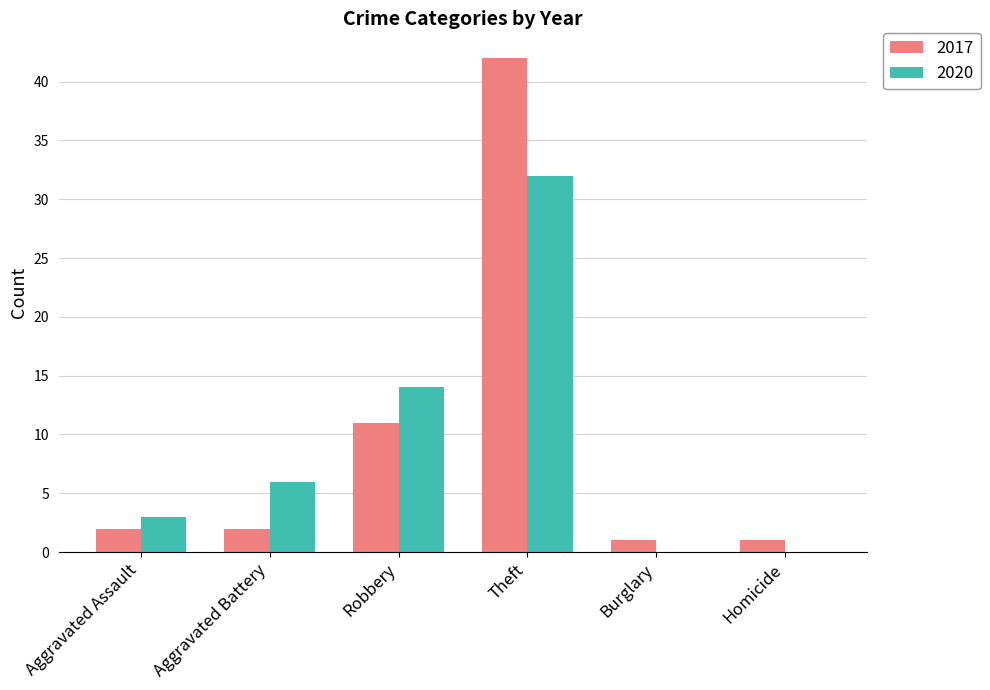

What is the approximate value of 2017 at Robbery?

11